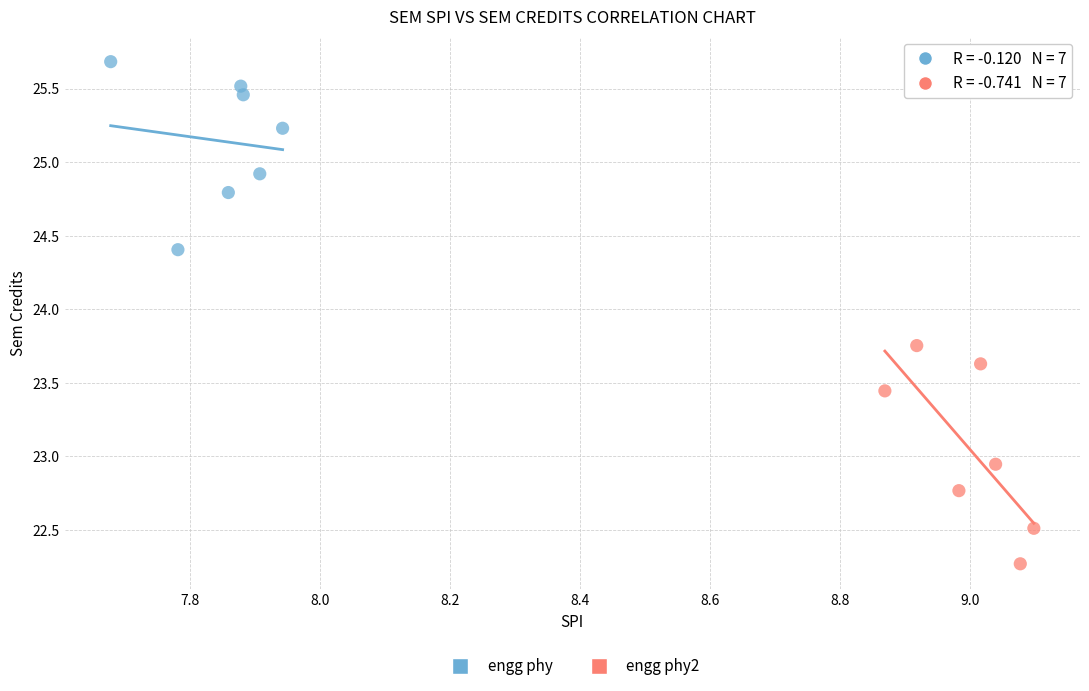

Which series contains the lowest Y value?

engg phy2